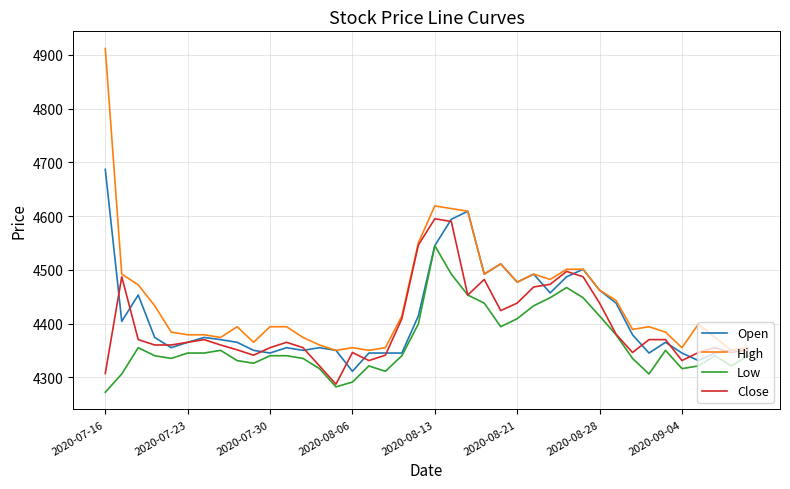

What is the greatest value displayed?

4912